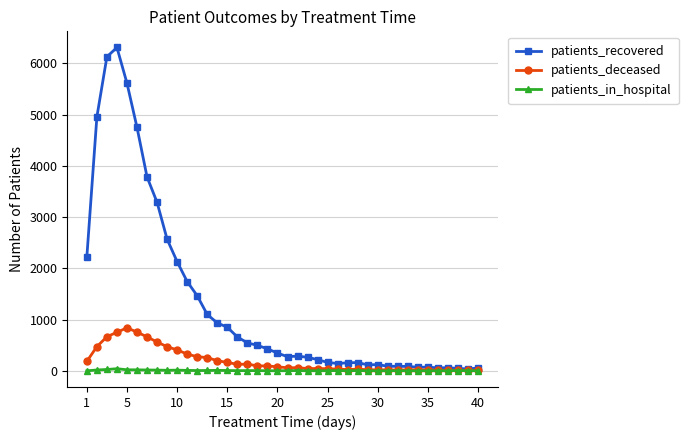

Which series has the widest spread of values?

patients_recovered